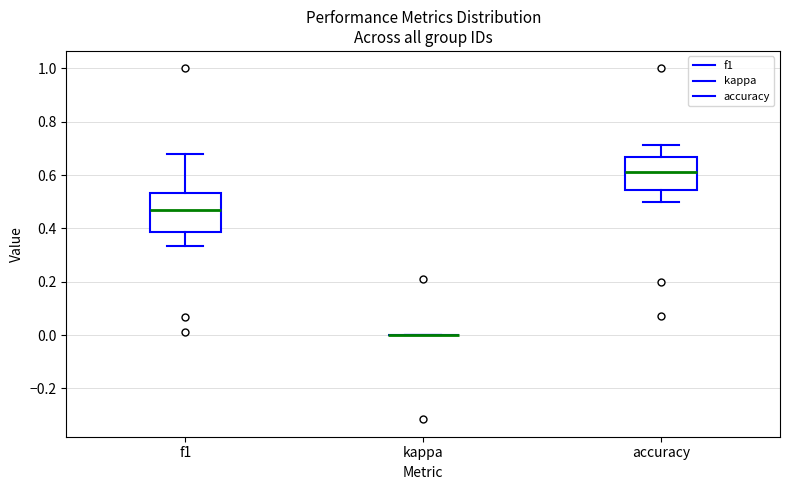

Reading left to right, transcribe this box plot: for each box, give where its median line is, the range the box spans, and where its two whiskers end, as read against the y-axis. The values are not printed on the chart, so give them approximately, as read against the axis.

f1: median 0.46, box 0.38 to 0.54, whiskers 0.34 to 0.68
kappa: box collapsed to a line at 0.00, whiskers 0.00 to 0.00
accuracy: median 0.62, box 0.54 to 0.66, whiskers 0.50 to 0.72